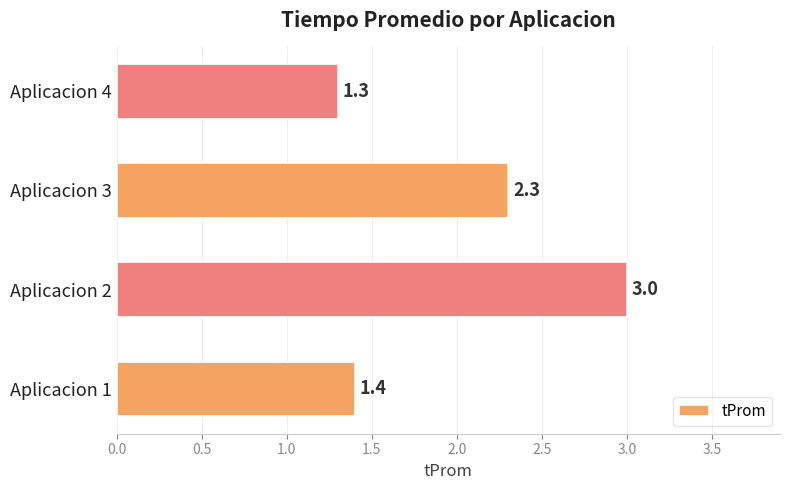

Count the number of data series in this chart.

1